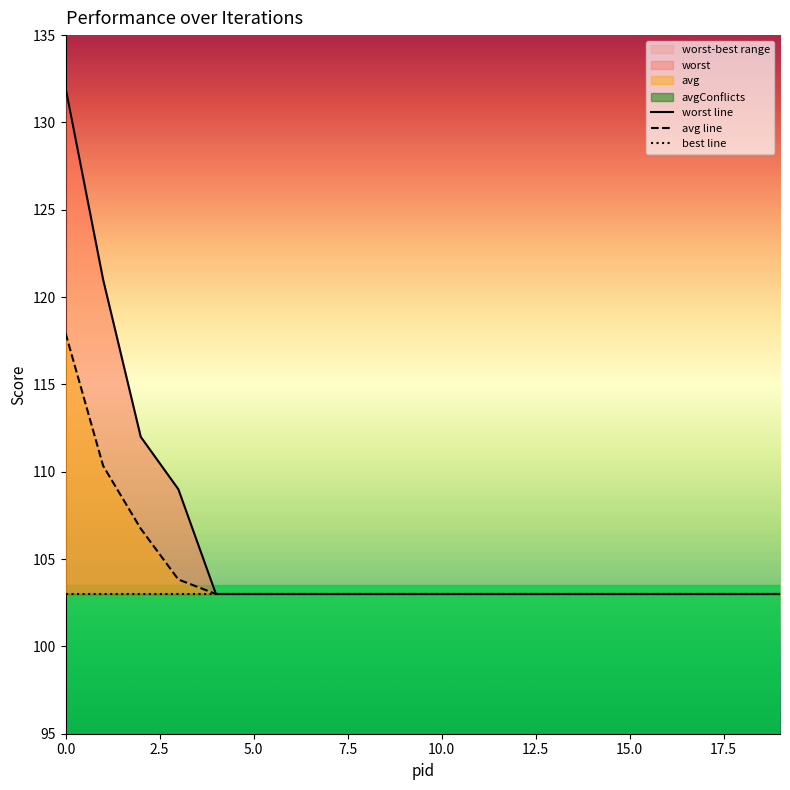

True or false: avg line and worst line intersect in this chart.

False